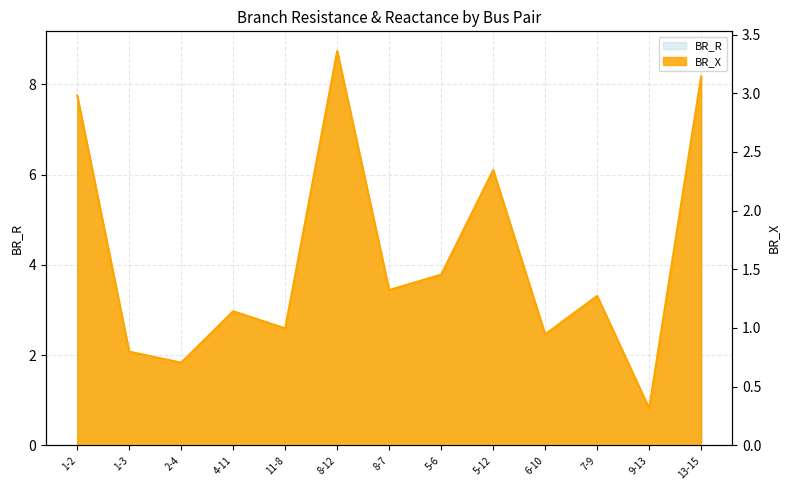

At which category is the sum across all series the highest?

8-12